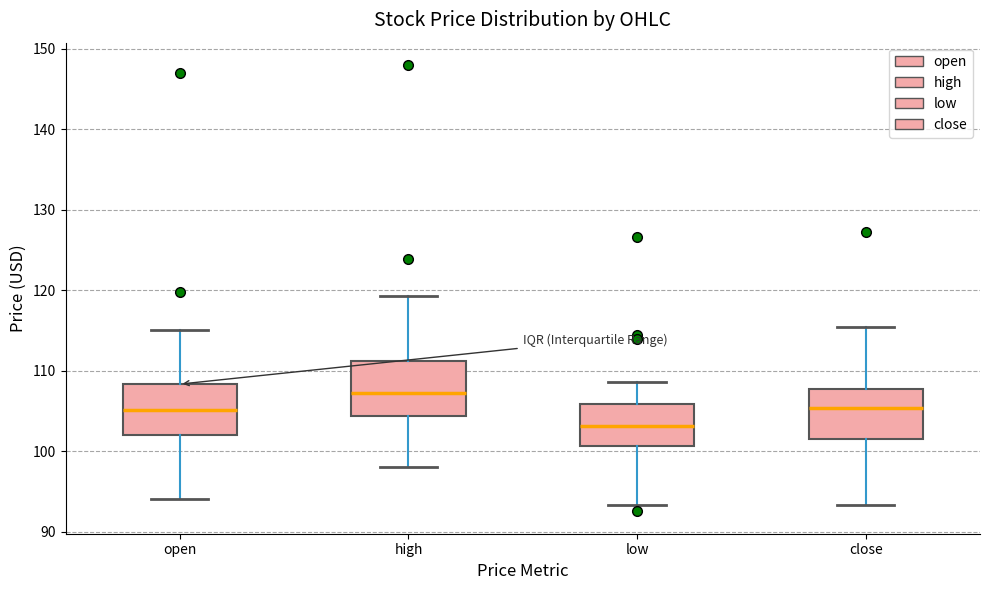

Which box has the highest median line?

high